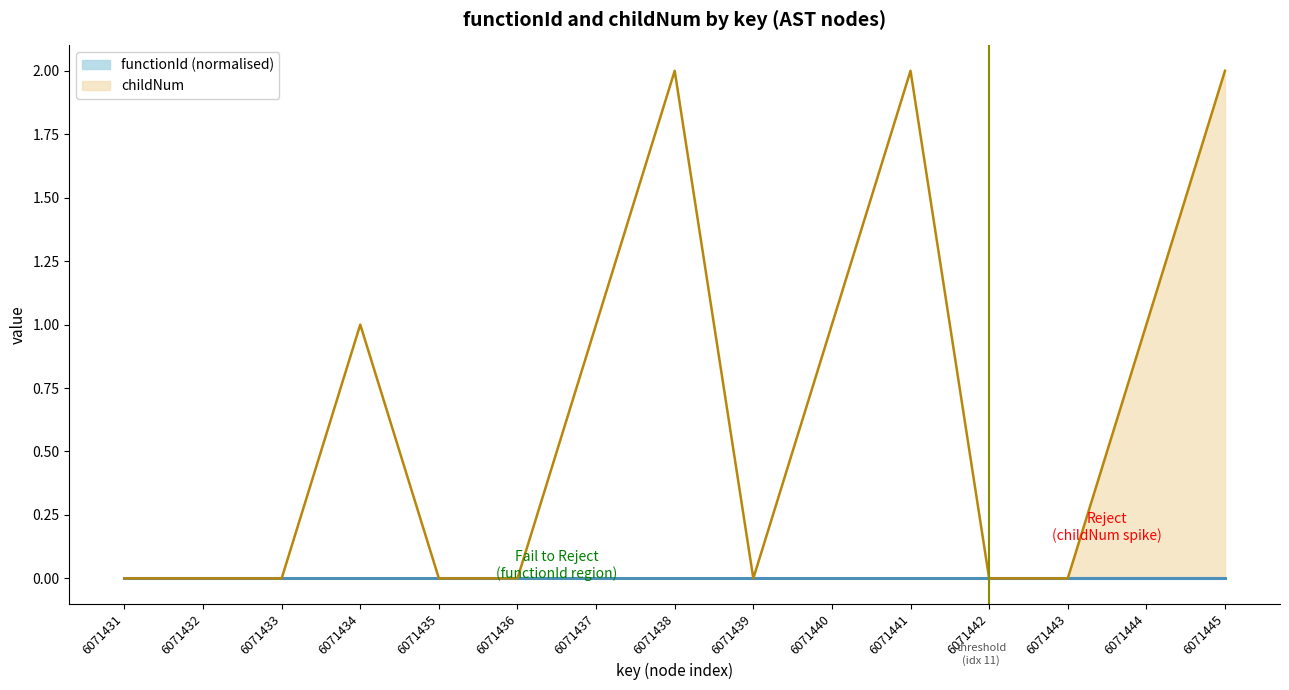

Between 6071443 and 6071441, which is larger?

6071441